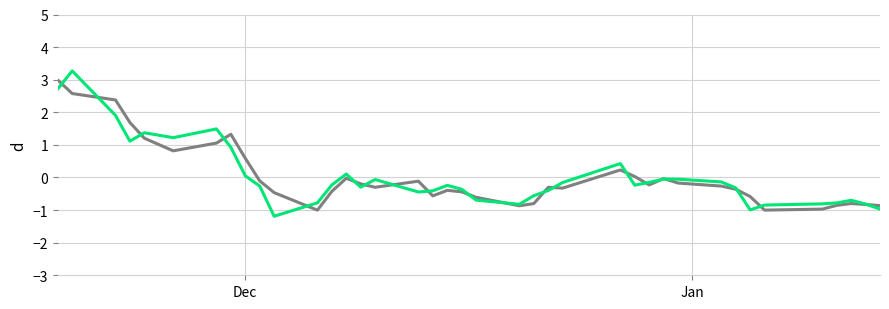

What is the smallest value displayed?

-1.2